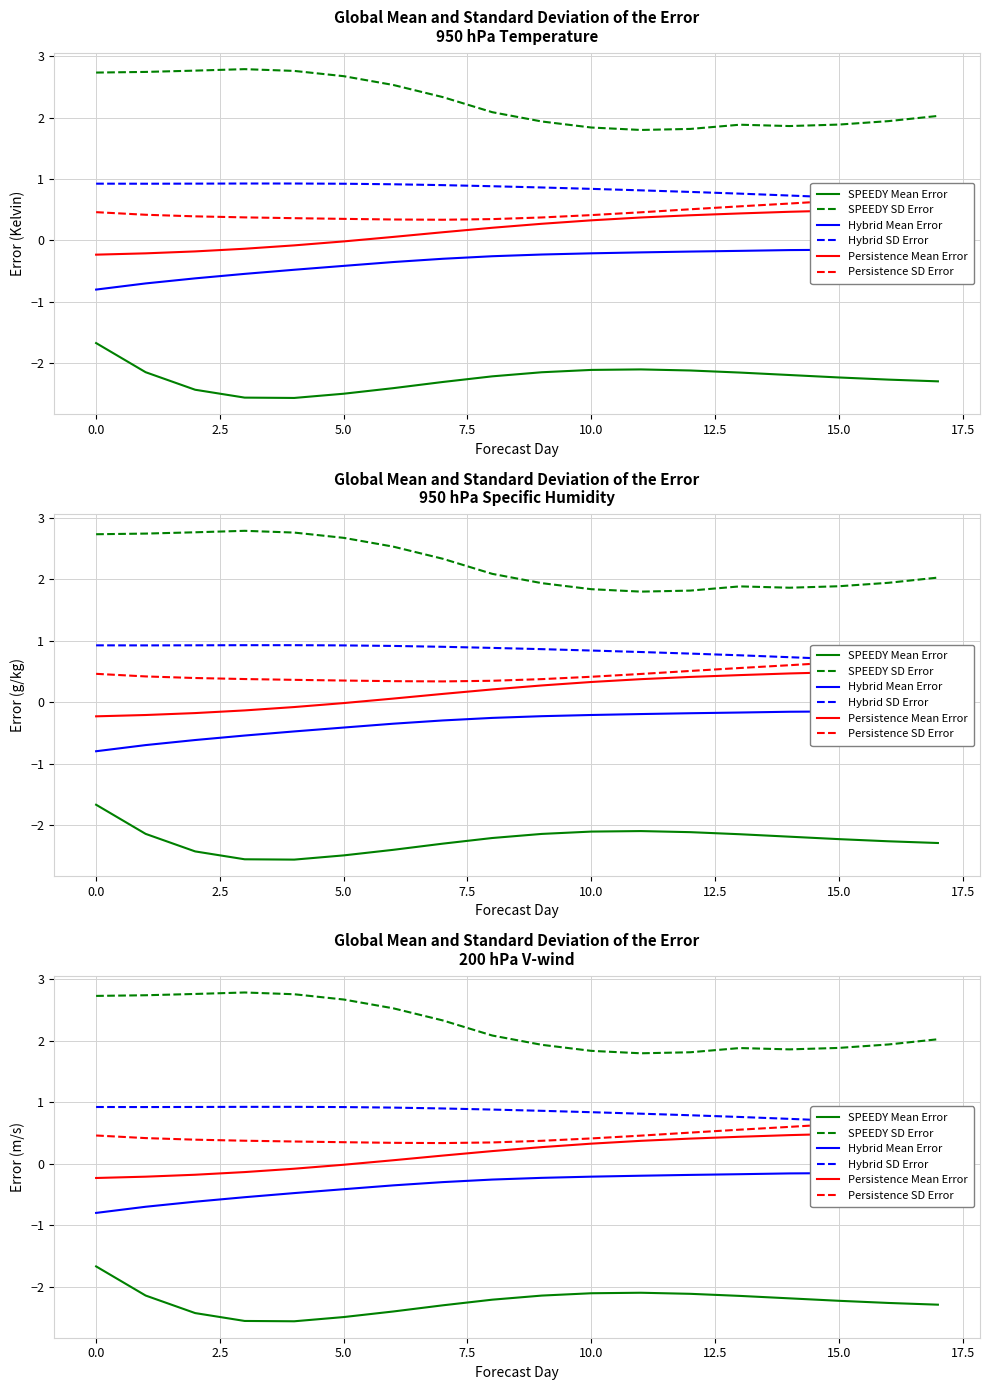

What is the difference between the second highest and second lowest values in the Persistence Mean Error series?

0.7